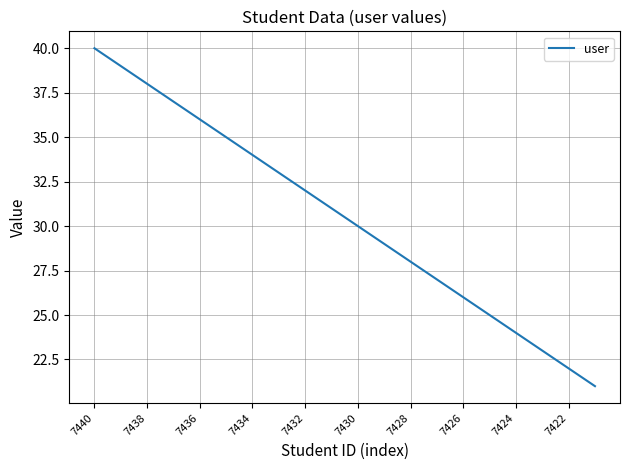

What is the maximum value shown in the chart?

40